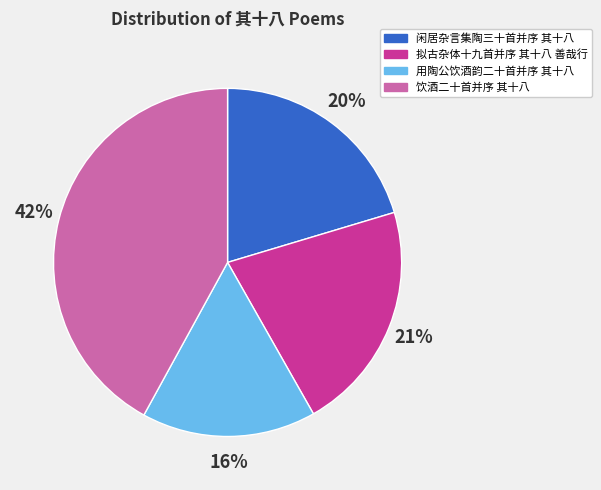

To the nearest percent, what is the difference between the largest and smallest slice percentages?

26%